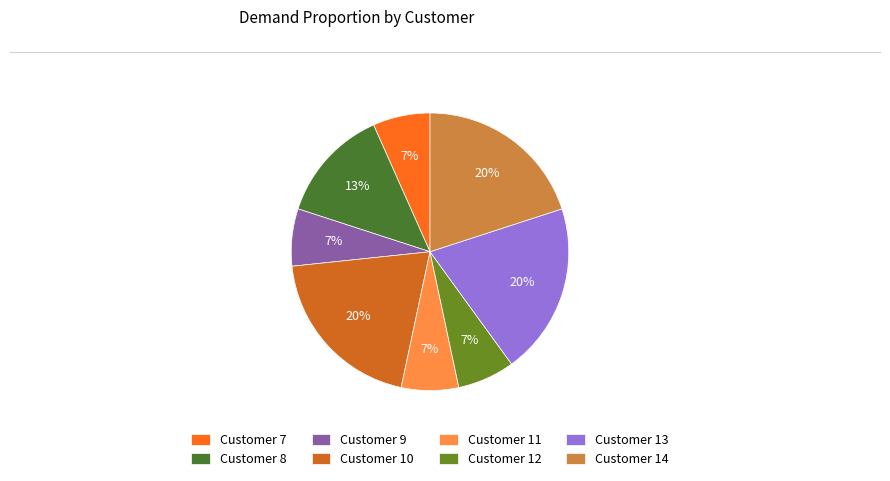

To the nearest percent, what is the average slice percentage?

12%